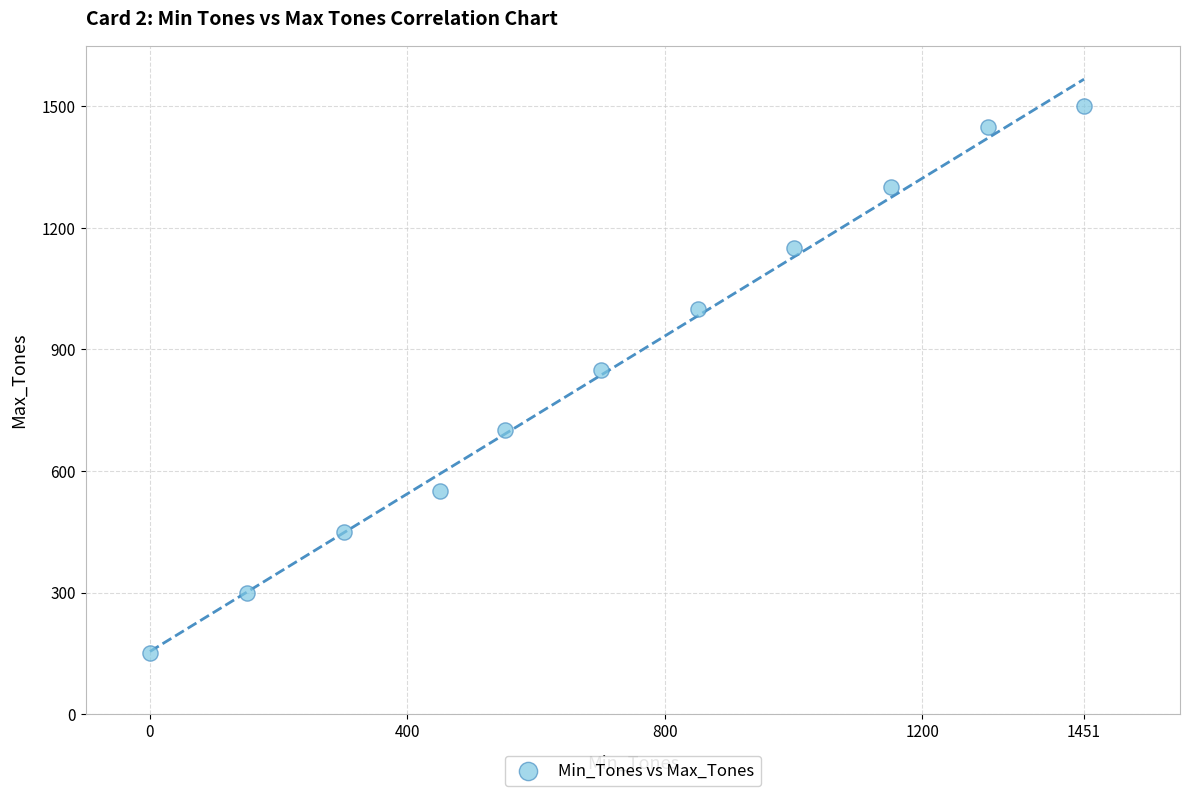

What Y value in the scatter plot is closest to 825?

850